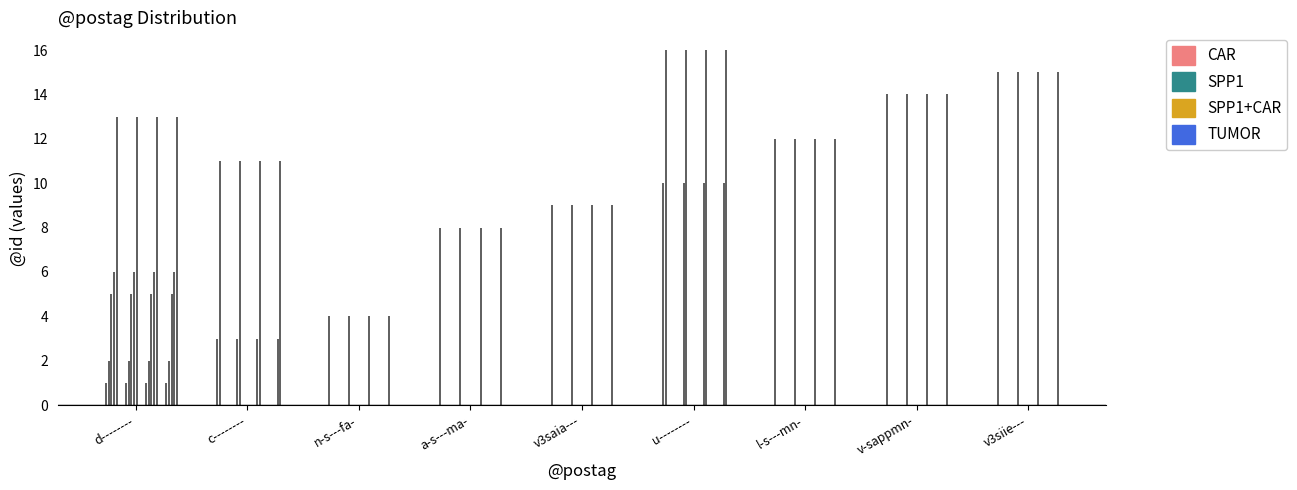

Rank the series at c-------- from lowest to highest value.

CAR, SPP1, SPP1+CAR, TUMOR